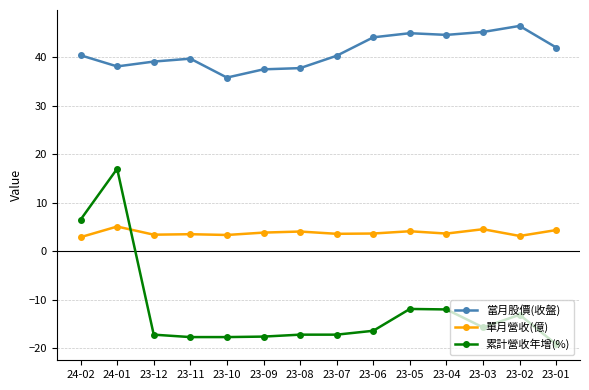

How many lines are shown in the chart?

3